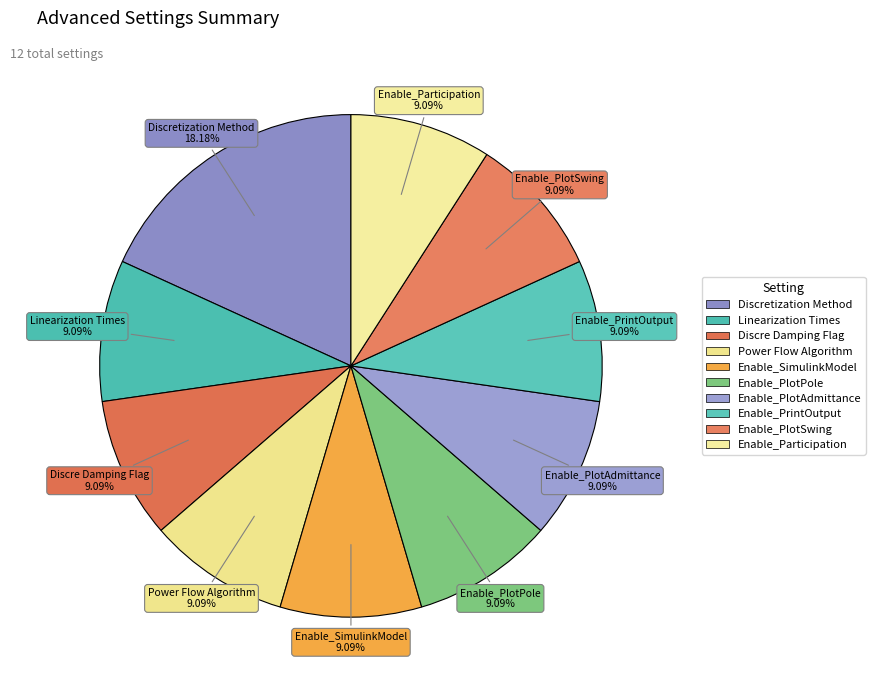

How many slices are in this pie chart?

10